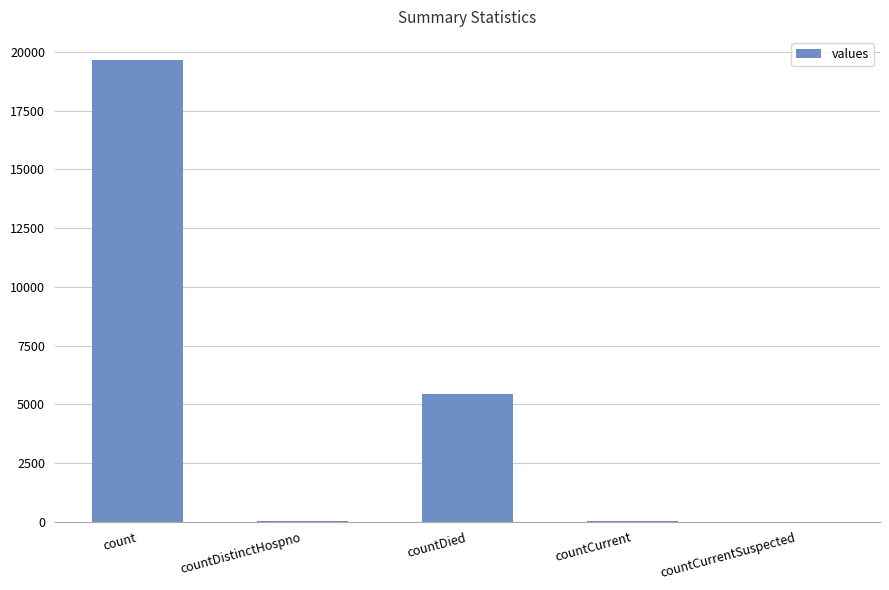

Where does the data first go above 35?

count